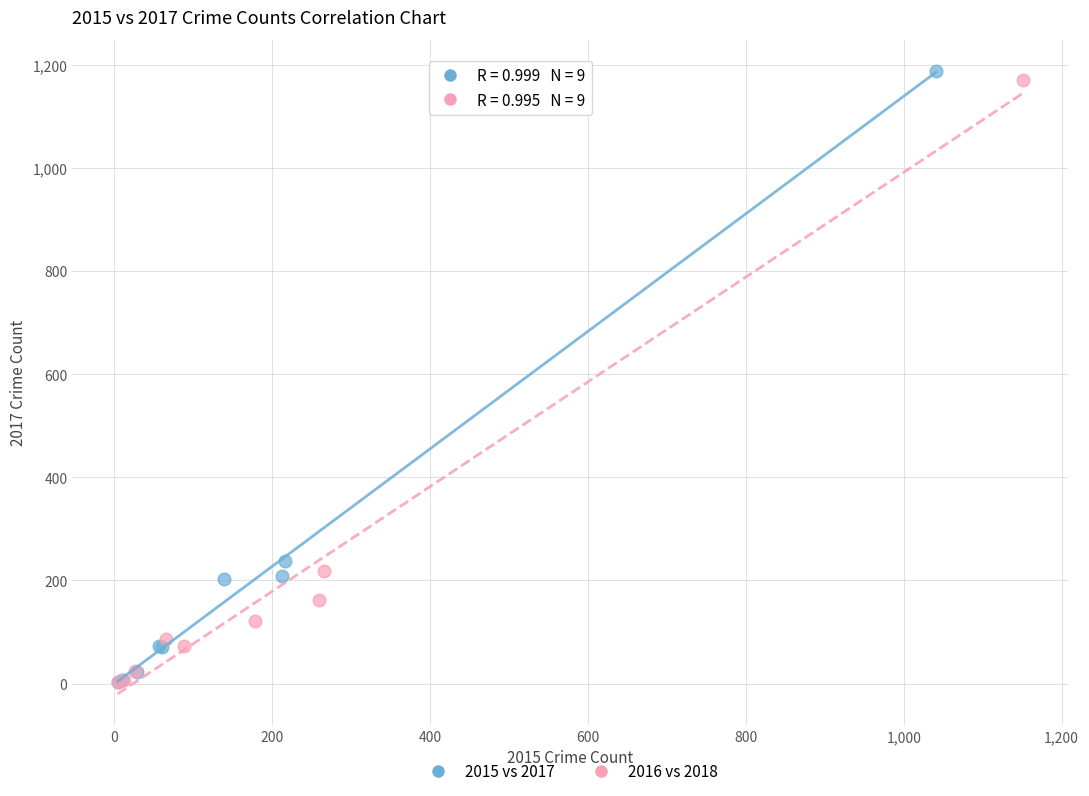

Which series reaches the maximum Y coordinate?

2015 vs 2017